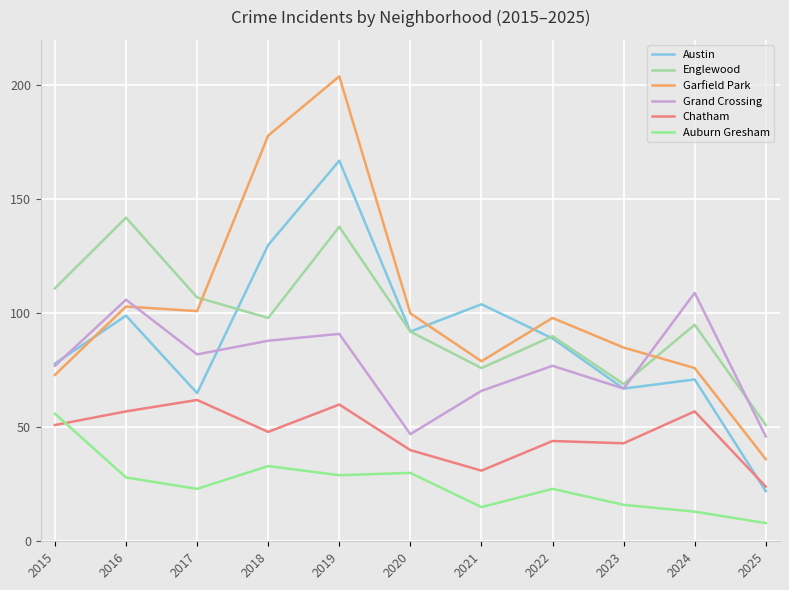

Rank the series by their maximum value, from lowest to highest.

Auburn Gresham, Chatham, Grand Crossing, Englewood, Austin, Garfield Park